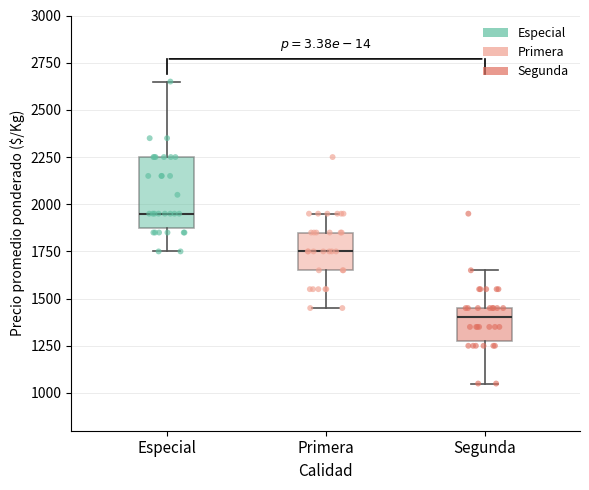

Reading left to right, transcribe this box plot: for each box, give where its median line is, the range the box spans, and where its two whiskers end, as read against the y-axis. The values are not printed on the chart, so give them approximately, as read against the axis.

Especial: median 1950, box 1900 to 2250, whiskers 1750 to 2650
Primera: median 1750, box 1650 to 1850, whiskers 1450 to 1950
Segunda: median 1400, box 1300 to 1450, whiskers 1050 to 1650